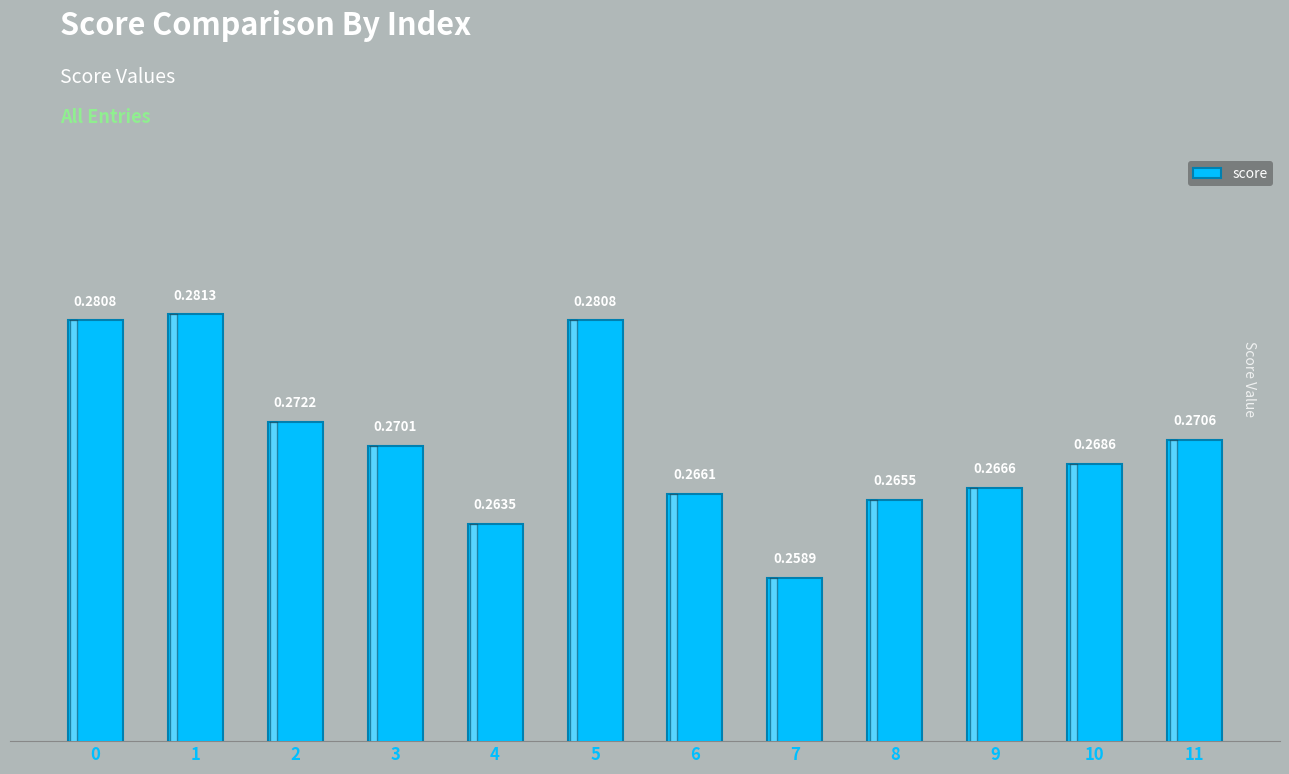

What is the sum of the values at 4 and 10?

0.5